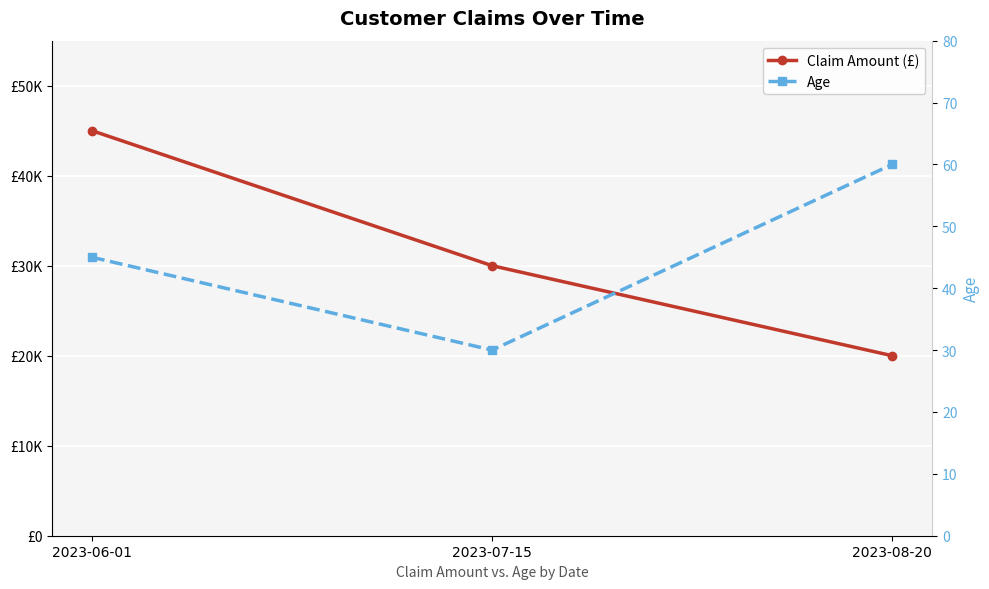

Rank the series by their average value, from lowest to highest.

Age, Claim Amount (£)